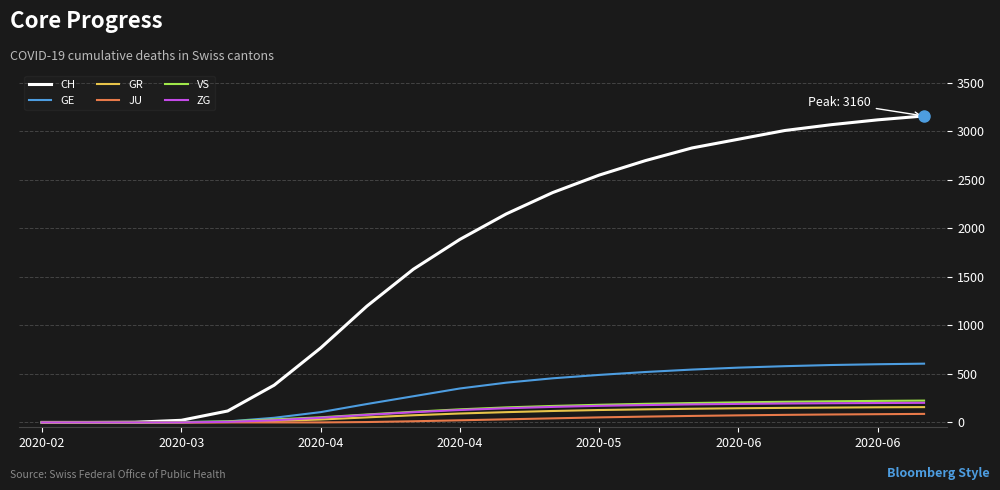

What are all the series names shown in the legend?

CH, GE, GR, JU, VS, ZG